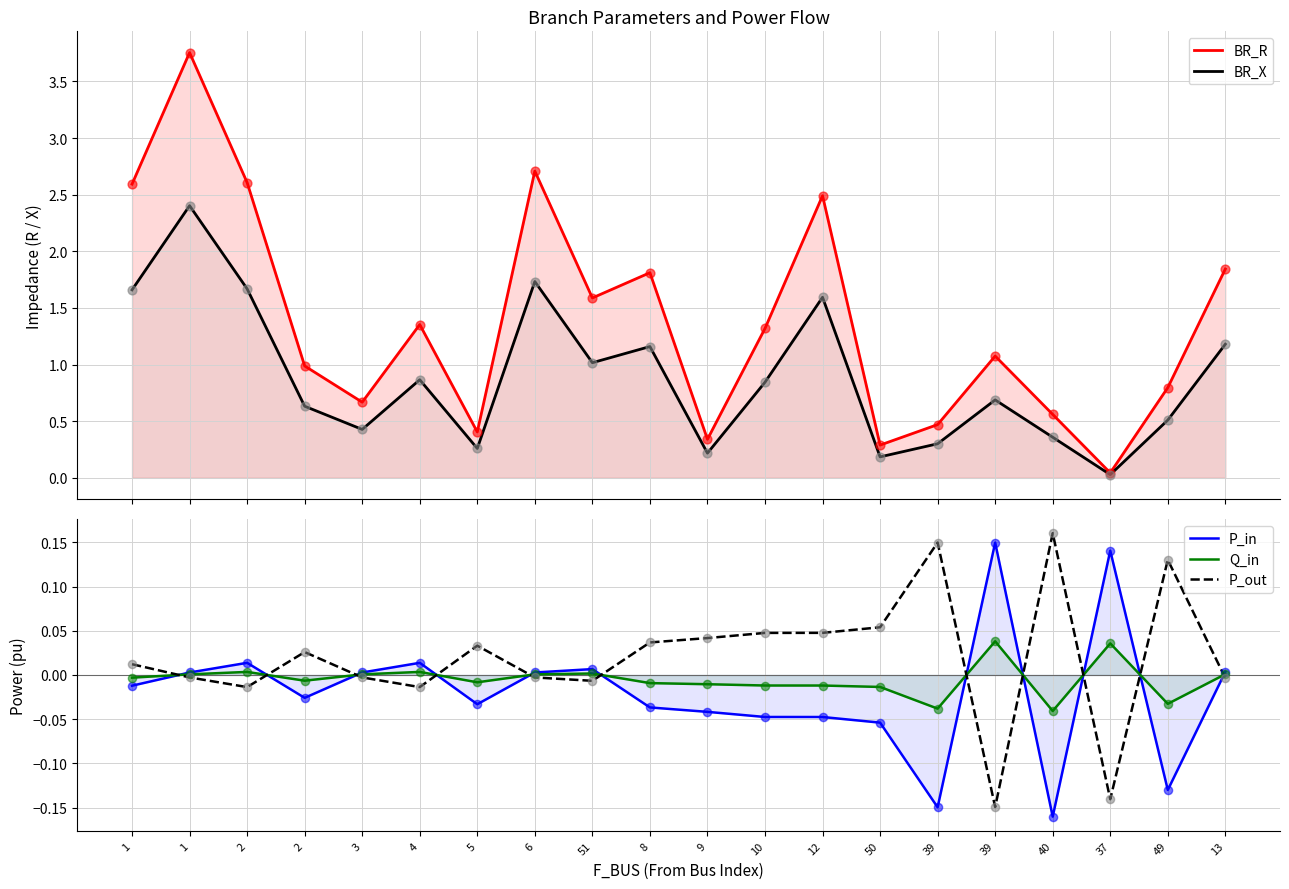

What are all the series names shown in the legend?

BR_R, BR_X, P_in, Q_in, P_out